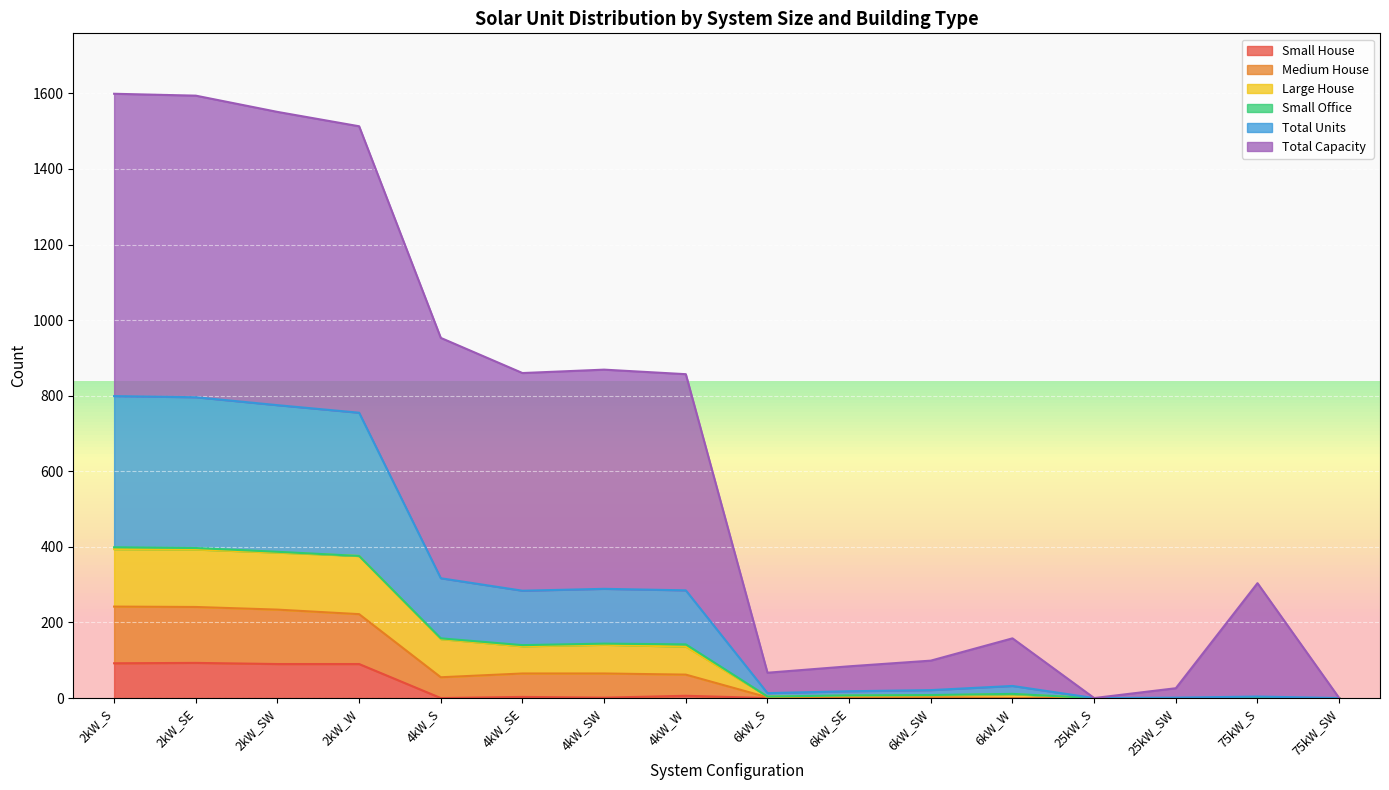

Is it true that Total Units equals 8 at 6kW_SW?

False